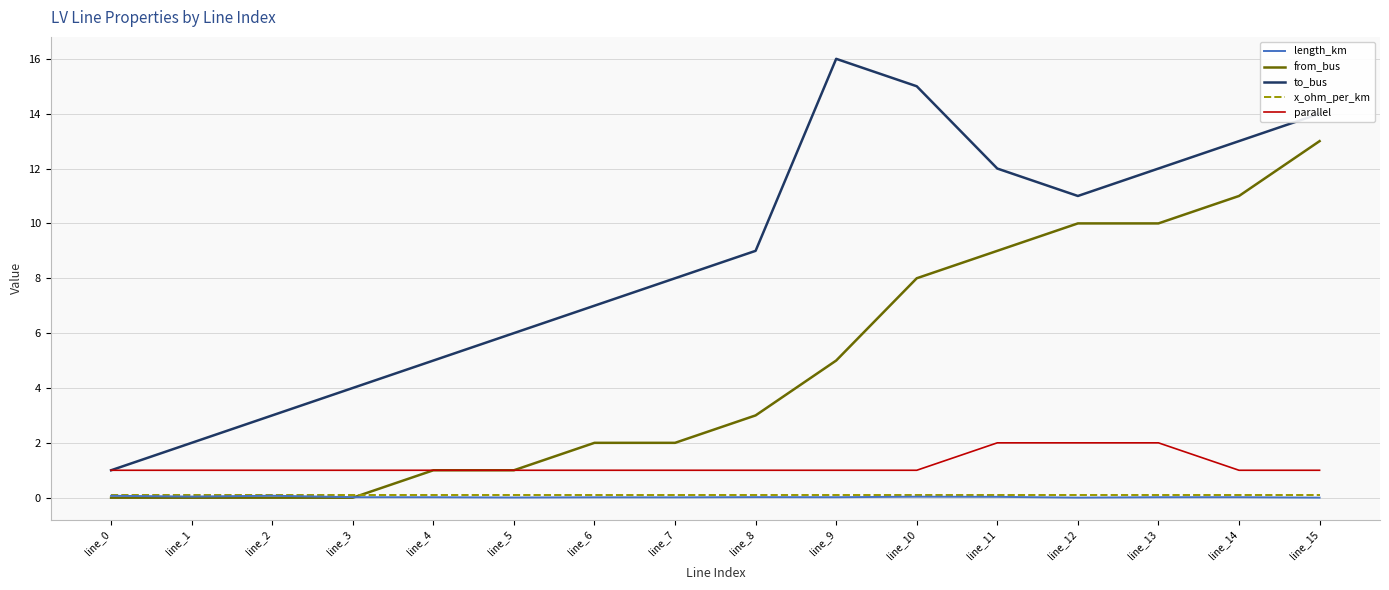

Is the value of from_bus at line_15 greater than the value of parallel at line_8?

Yes